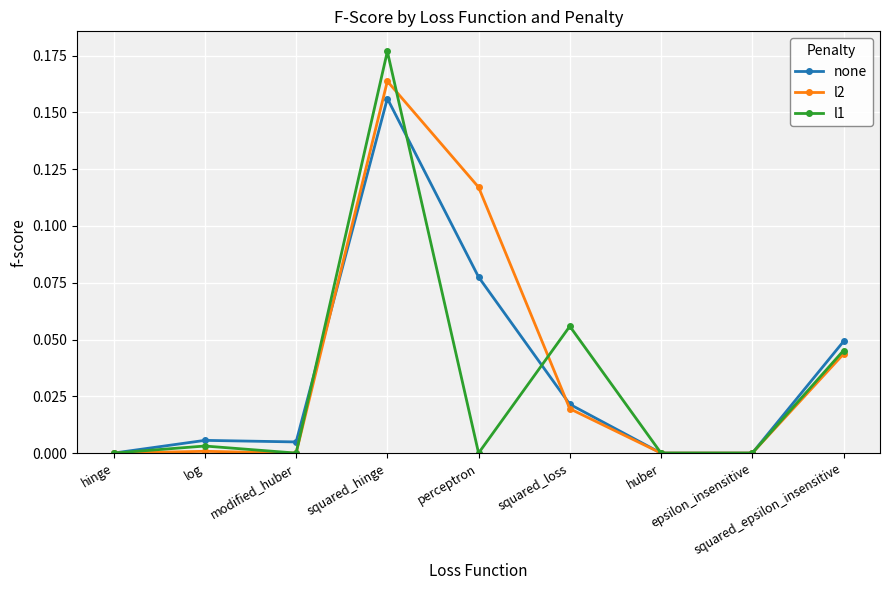

Rank the series by their average value, from highest to lowest.

l2, none, l1